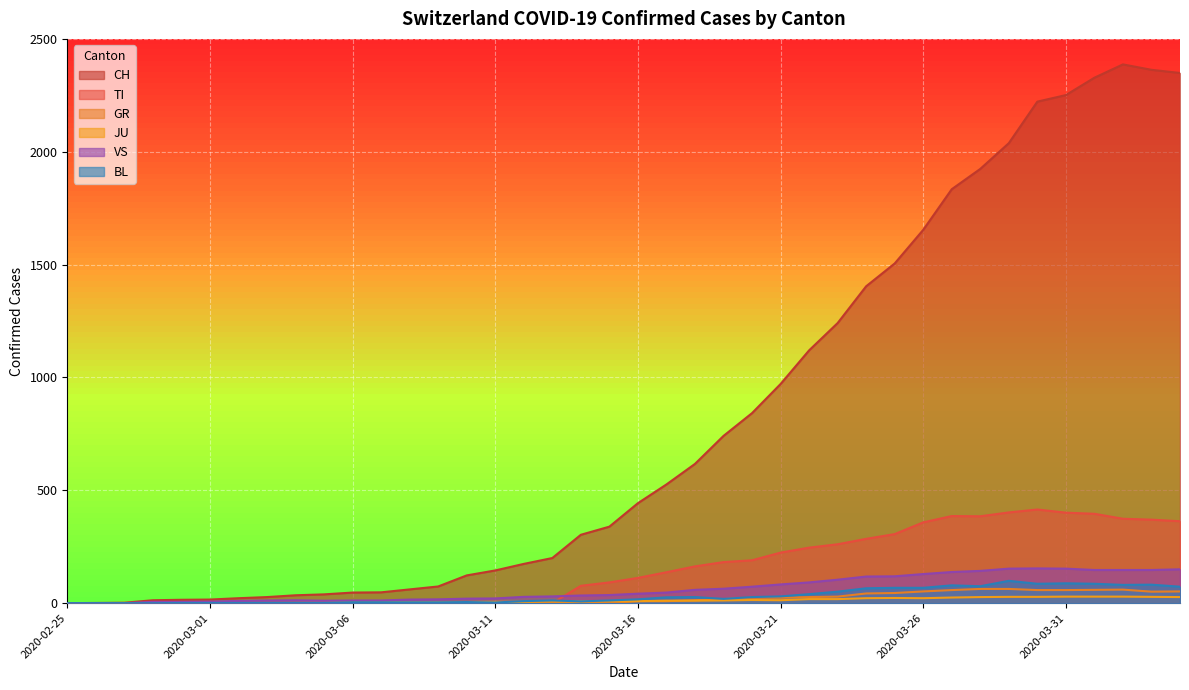

At which category does the chart reach its minimum across all series?

2020-02-25